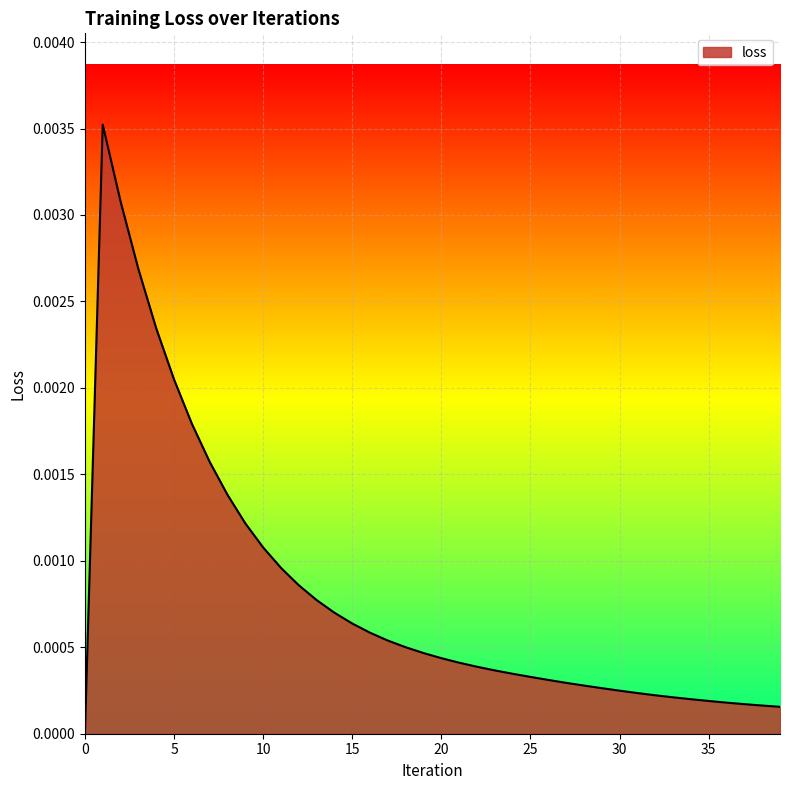

List the labels in order of value, largest first.

1, 2, 3, 4, 5, 6, 7, 8, 9, 10, 11, 12, 13, 14, 15, 16, 17, 18, 19, 20, 21, 22, 23, 24, 25, 26, 27, 28, 29, 30, 31, 32, 33, 34, 35, 36, 37, 38, 39, 0